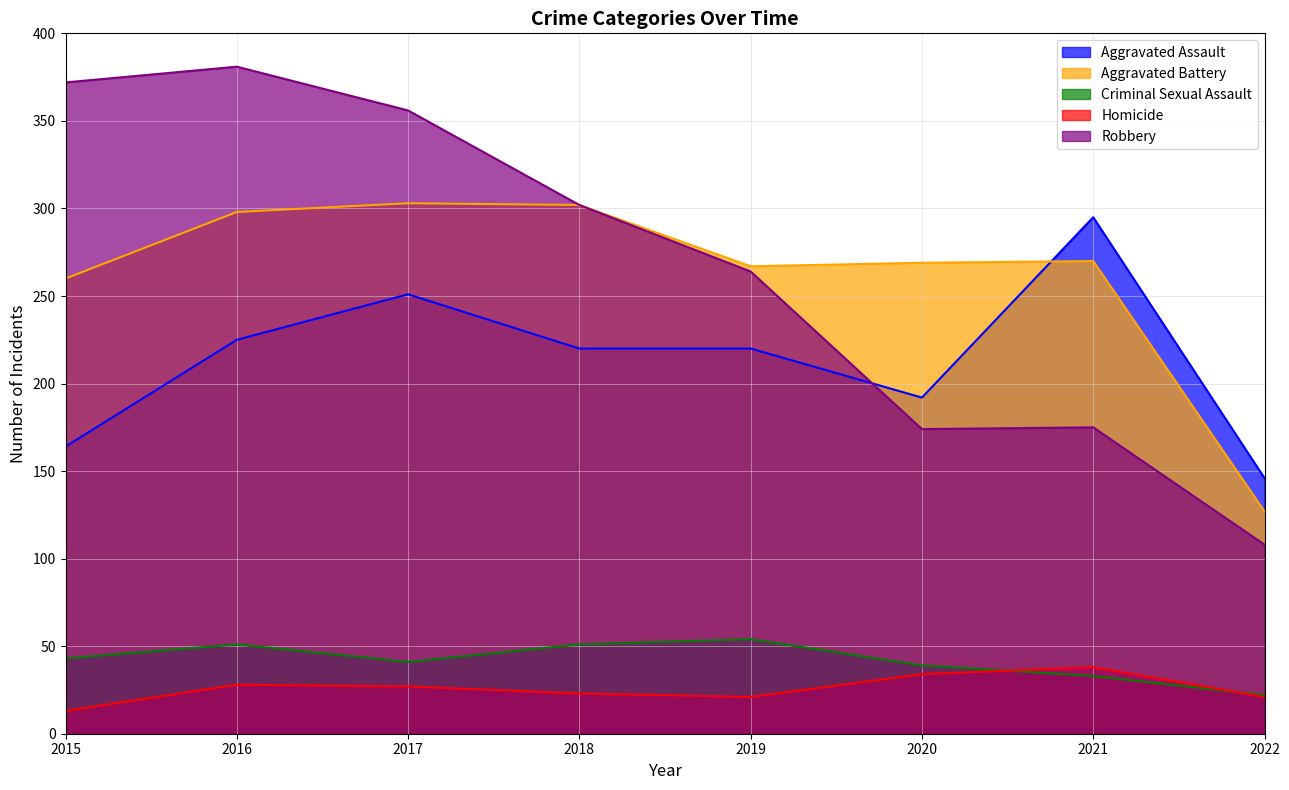

What is the total value across all series at 2022?

424